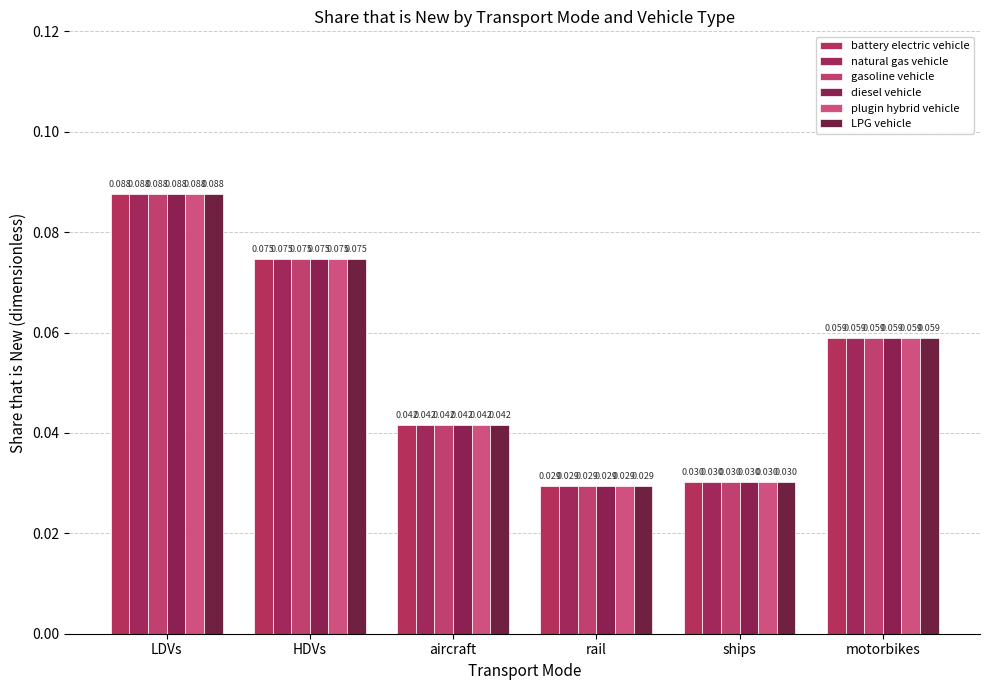

Read the LPG vehicle value at HDVs.

0.1